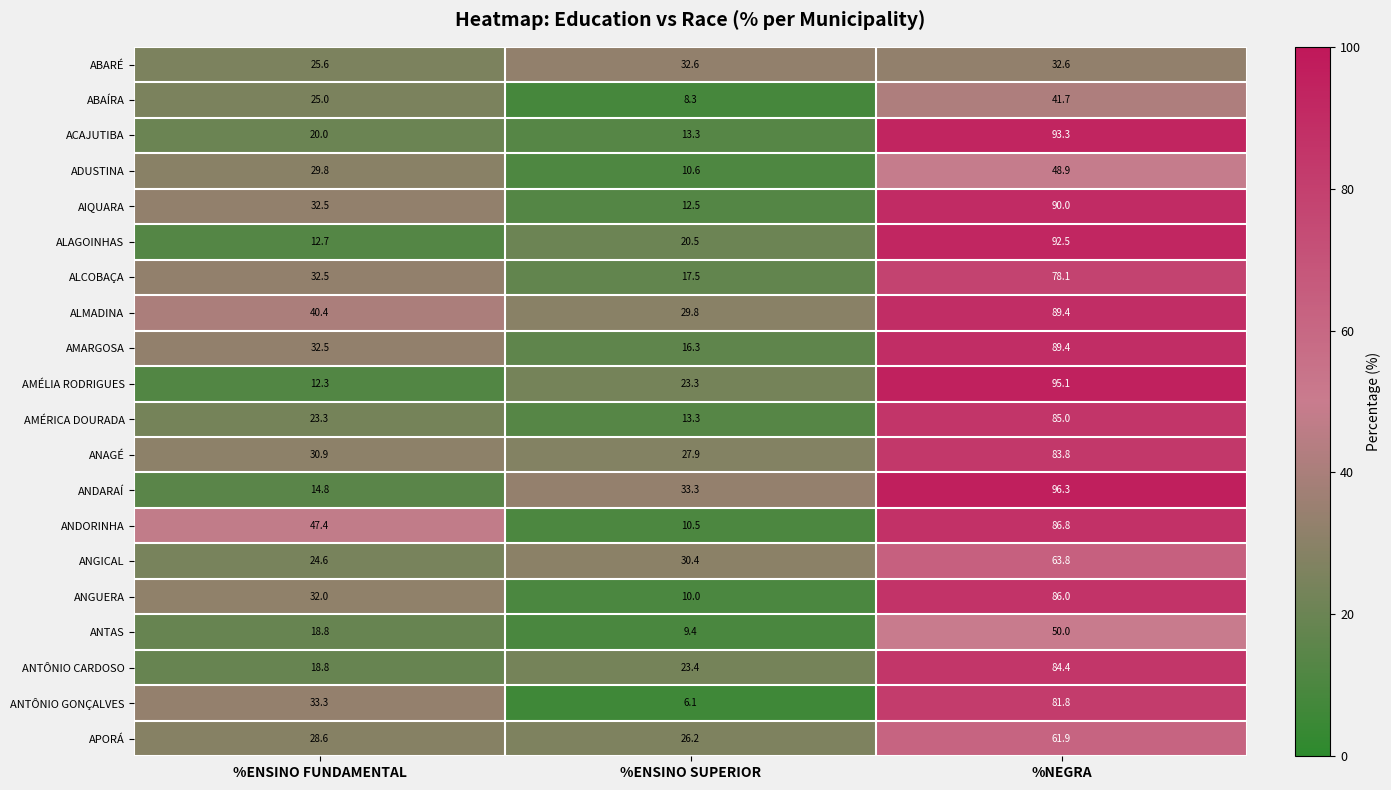

True or false: ABAÍRA has a value of 6.9 at %ENSINO FUNDAMENTAL.

False